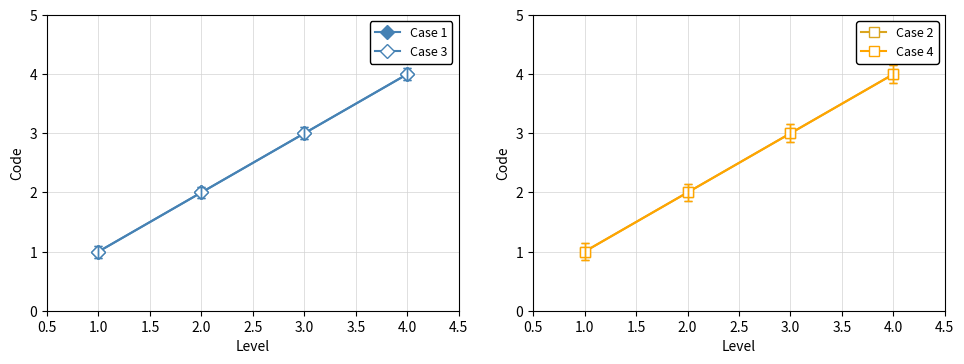

Is this an area chart (filled region under the line)?

No